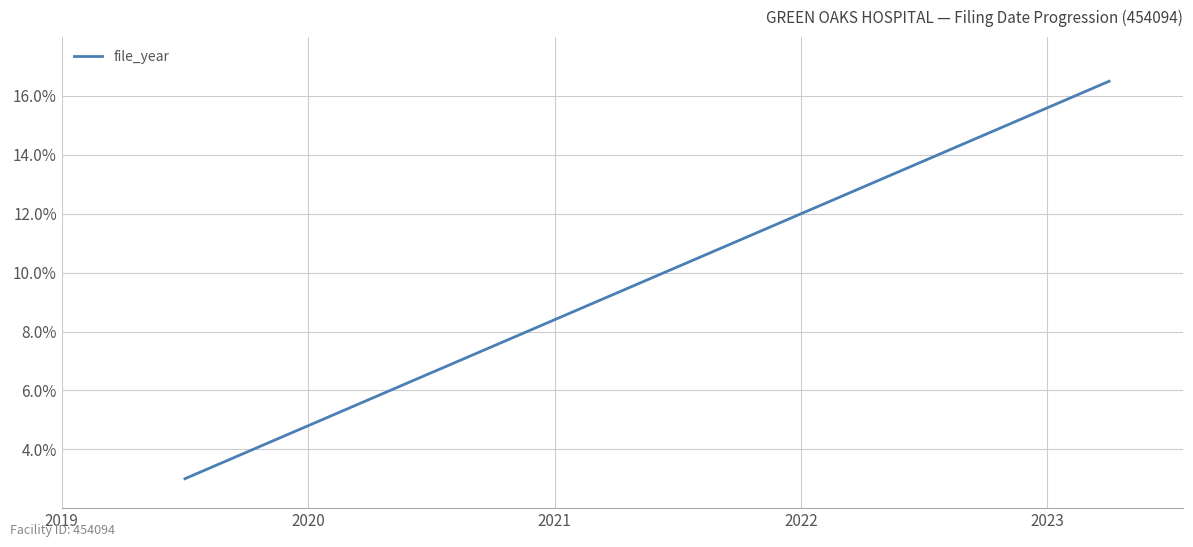

How many lines are shown in the chart?

1